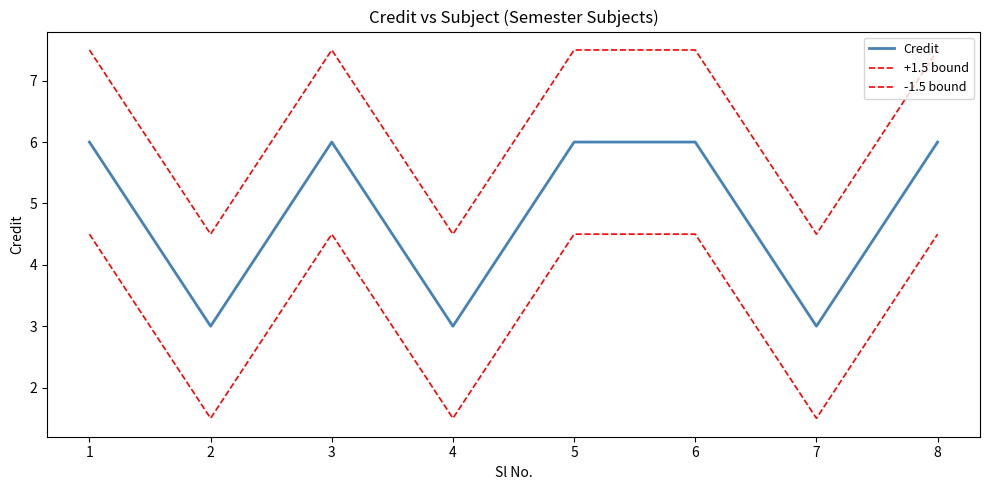

At how many categories does at least one series exceed 4?

8